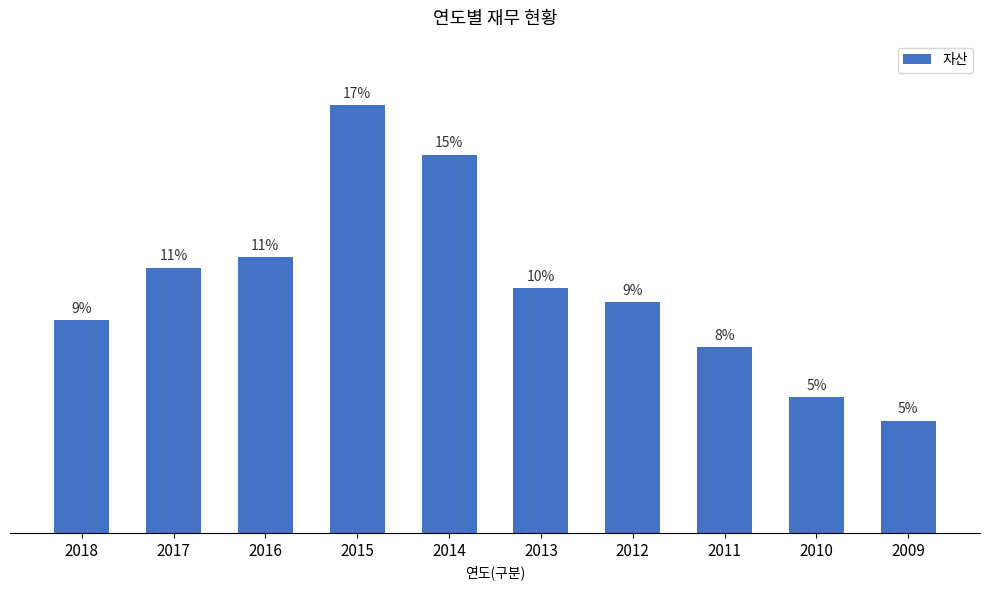

List the labels in order of value, smallest first.

2009, 2010, 2011, 2018, 2012, 2013, 2017, 2016, 2014, 2015